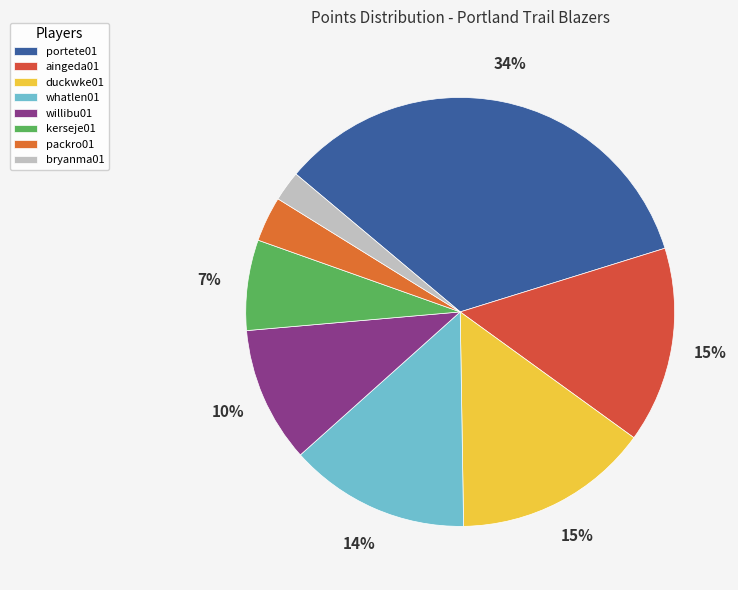

Rank the categories by value from highest to lowest.

portete01, aingeda01, duckwke01, whatlen01, willibu01, kerseje01, packro01, bryanma01